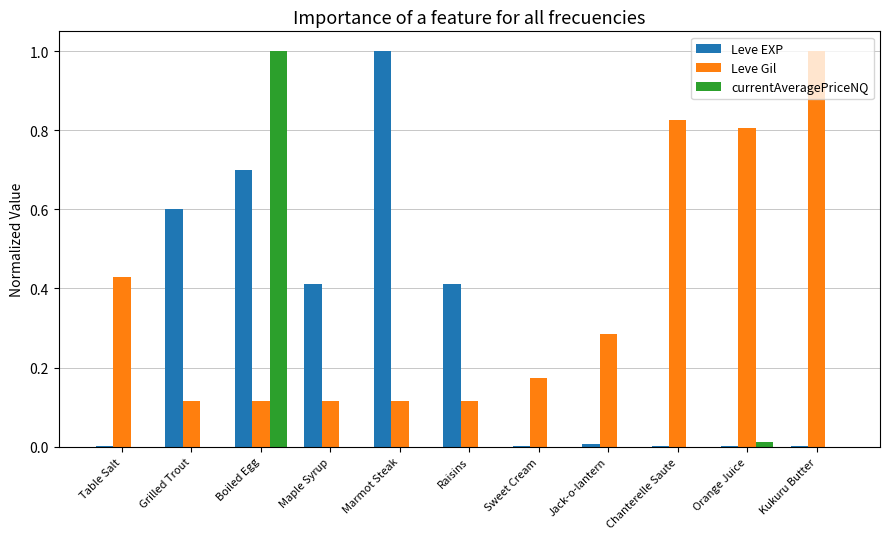

Which series changed the most between Table Salt and Sweet Cream?

Leve Gil